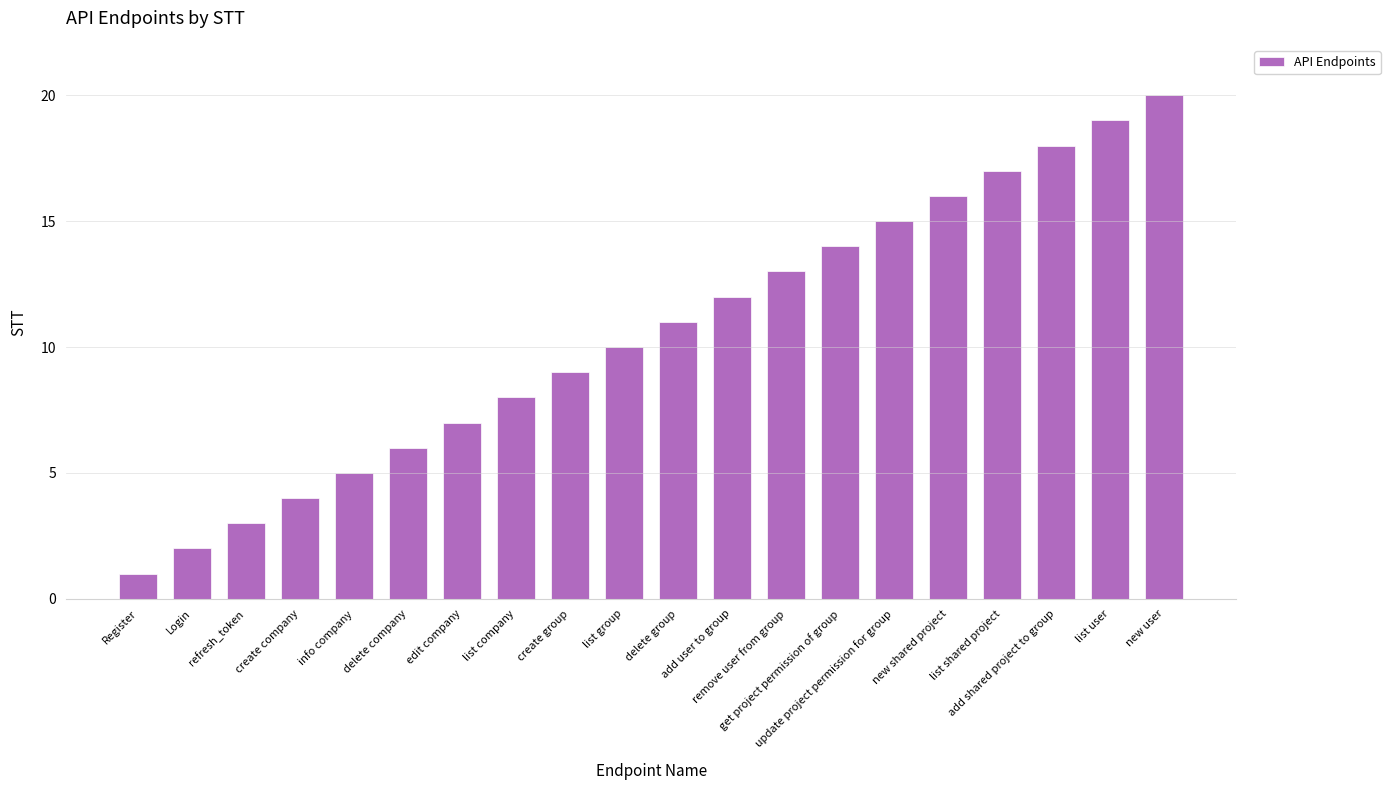

At which category does the chart reach its minimum across all series?

Register